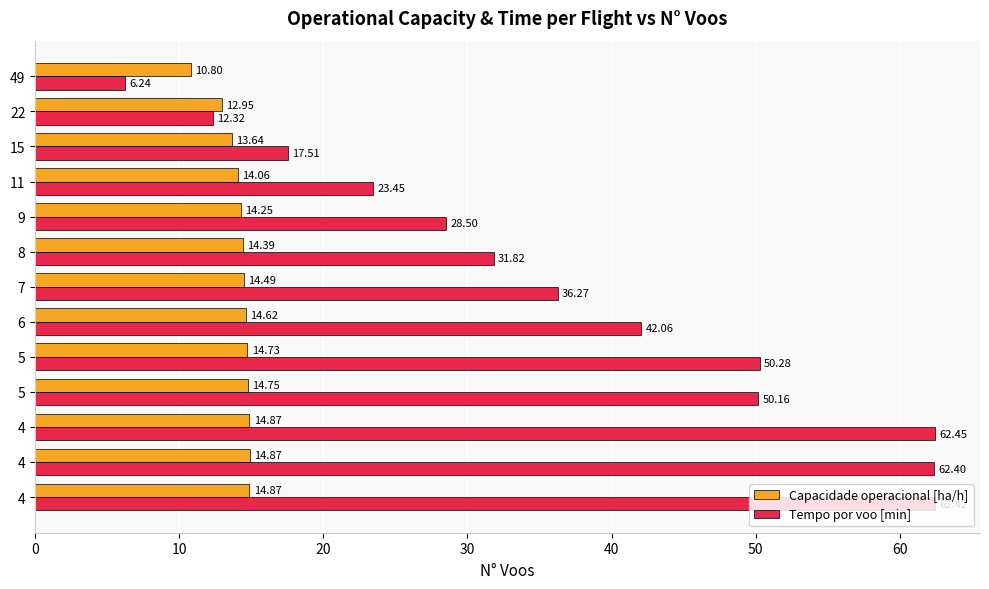

How many series are shown in this chart?

2